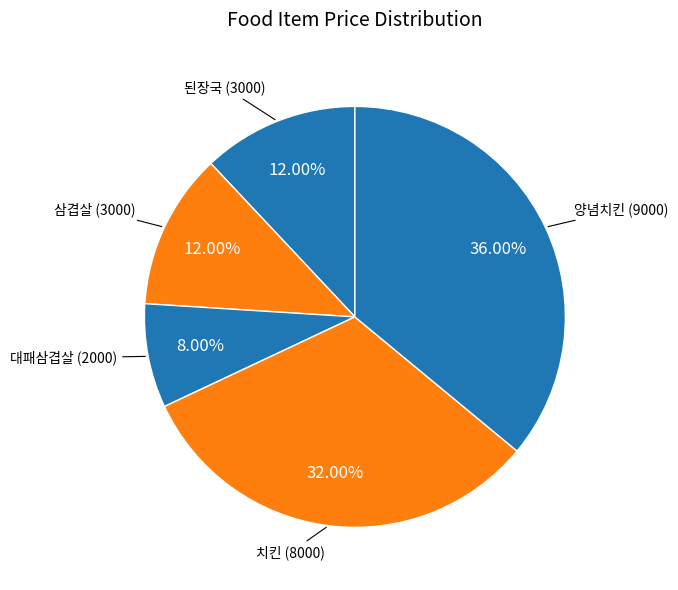

What is the ratio of the value at 치킨 to the value at 양념치킨?

0.9